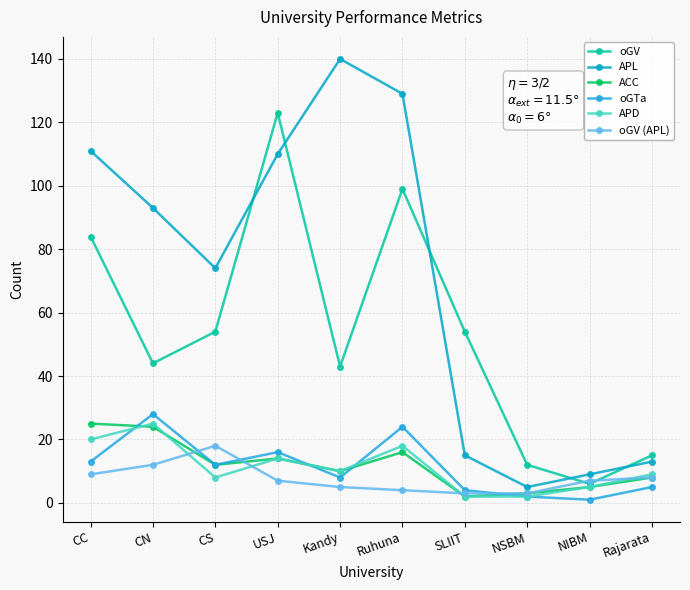

What is the difference between the highest and lowest values at Rajarata?

10